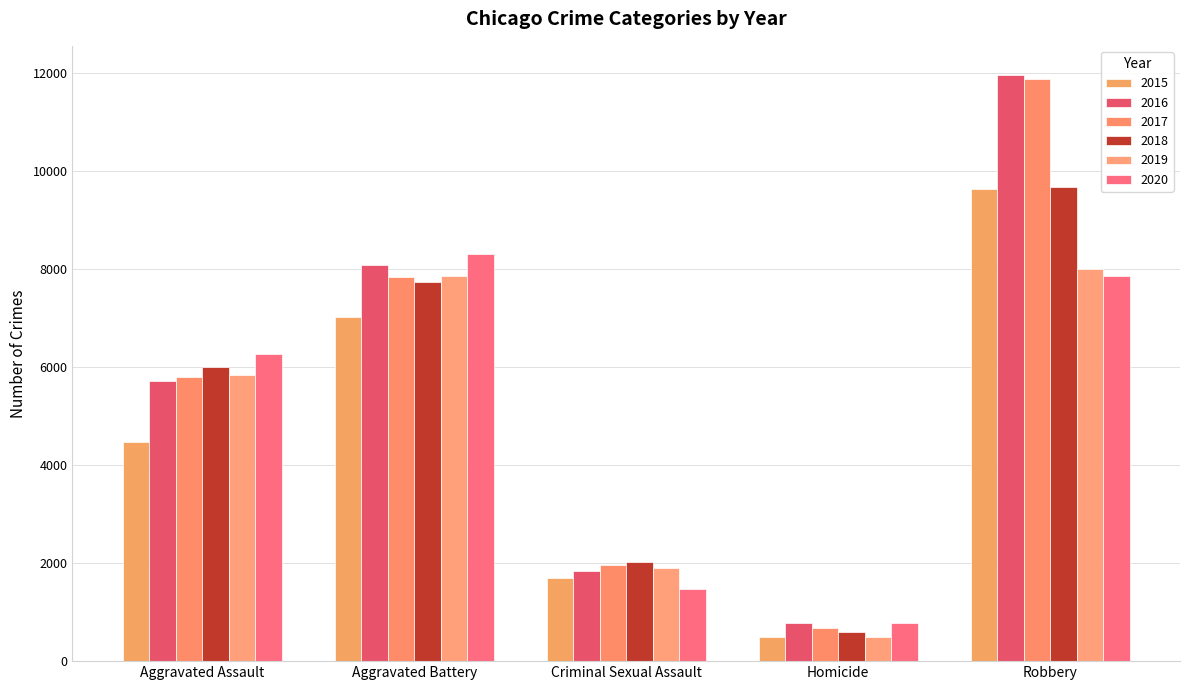

What is the greatest value displayed?

11960